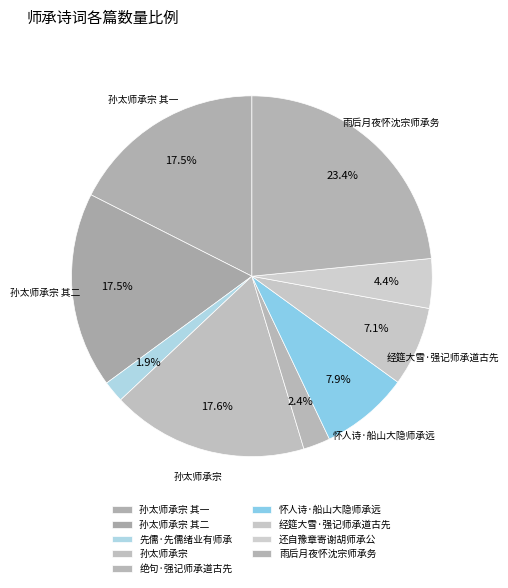

Which has a higher value, 孙太师承宗 or 还自豫章寄谢胡师承公?

孙太师承宗